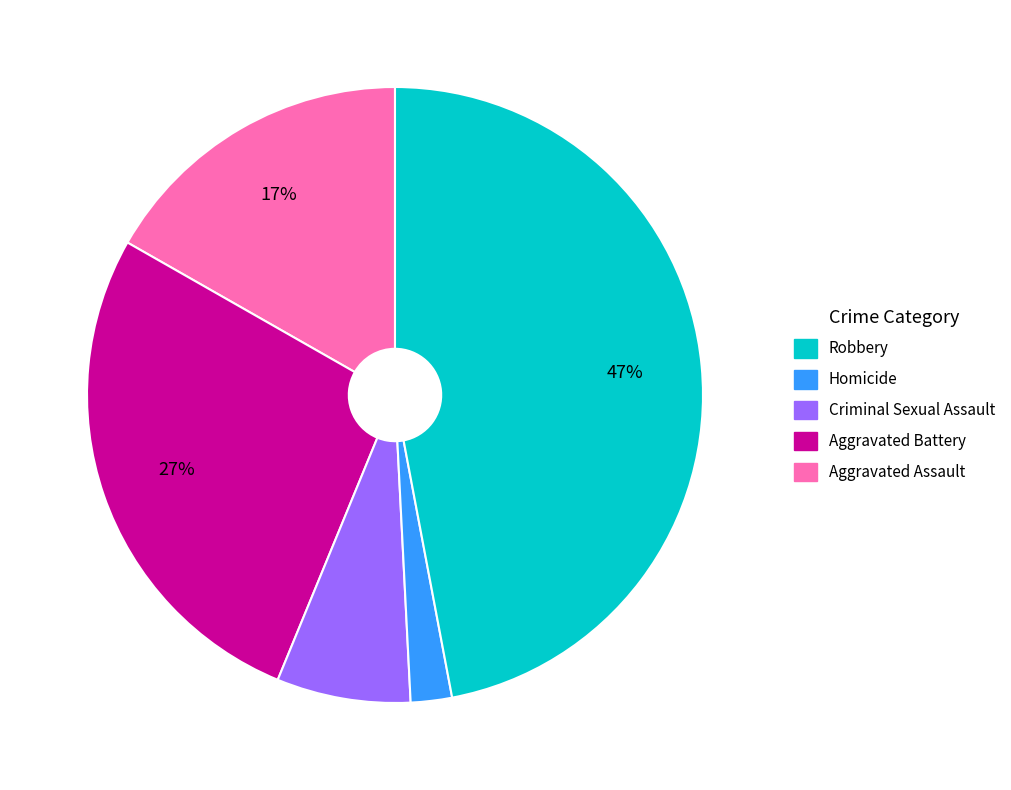

Does any single category account for the majority?

No